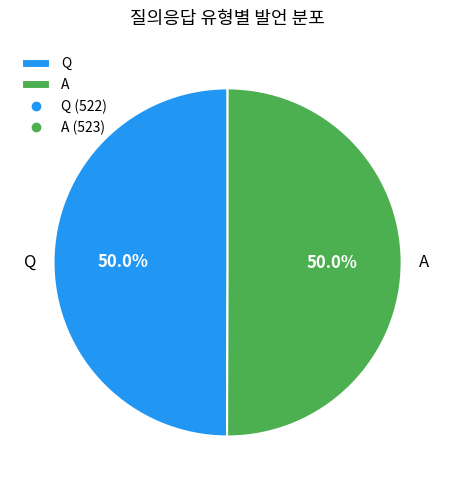

What percentage do Q and A together represent?

100.0%